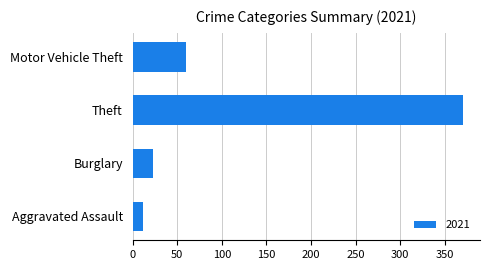

Which category has the lowest value across all series?

Aggravated Assault